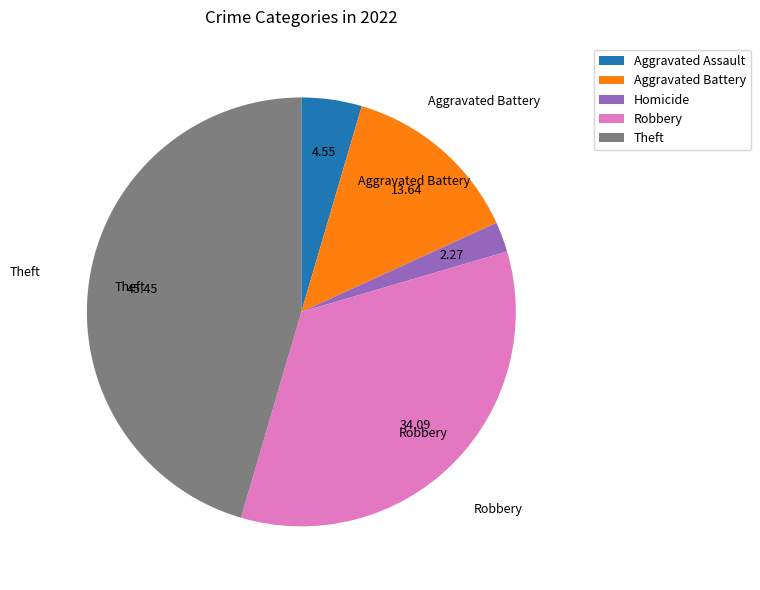

True or false: Robbery accounts for 34% of the total.

True